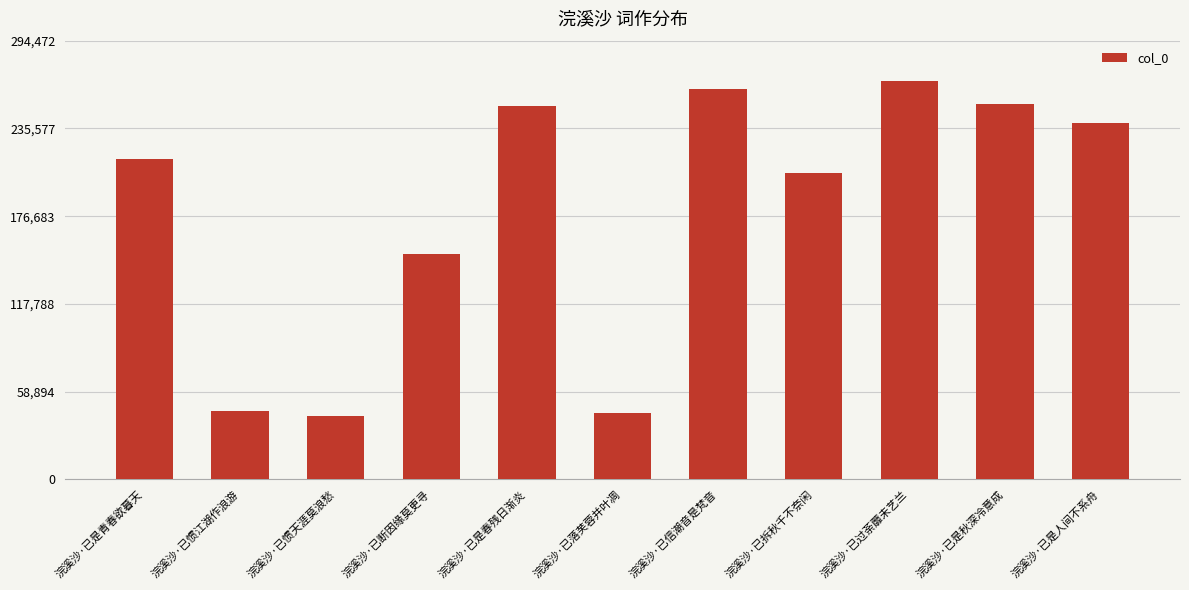

Reading left to right, extract all data points from this chart.

浣溪沙·已是青春欲暮天=215093	浣溪沙·已惯江湖作浪游=46075	浣溪沙·已惯天涯莫浪愁=42694	浣溪沙·已断因缘莫更寻=151330	浣溪沙·已是春残日渐炎=250808	浣溪沙·已落芙蓉并叶凋=44620	浣溪沙·已信潮音是梵音=262206	浣溪沙·已拆秋千不奈闲=205738	浣溪沙·已过荼蘼未艺兰=267702	浣溪沙·已是秋深冷意成=252231	浣溪沙·已是人间不系舟=239490